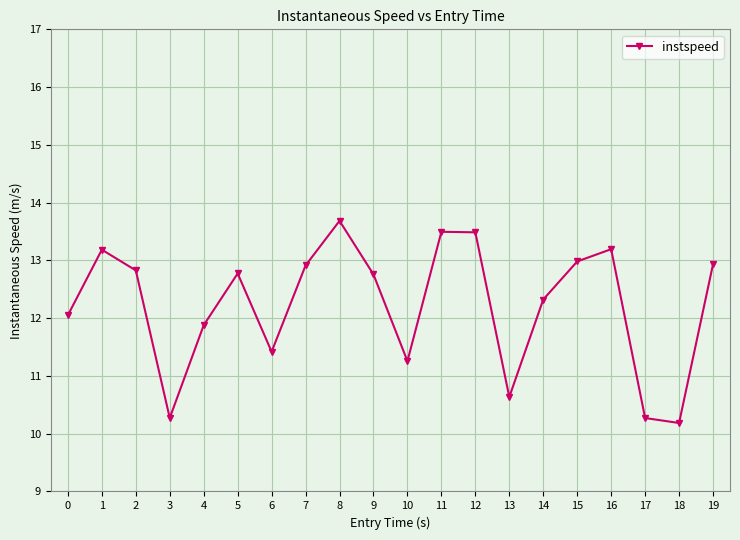

Reading left to right, what are all the values shown in this chart?

0=12.1	1=13.2	2=12.8	3=10.3	4=11.9	5=12.8	6=11.4	7=12.9	8=13.7	9=12.8	10=11.3	11=13.5	12=13.5	13=10.6	14=12.3	15=13.0	16=13.2	17=10.3	18=10.2	19=12.9